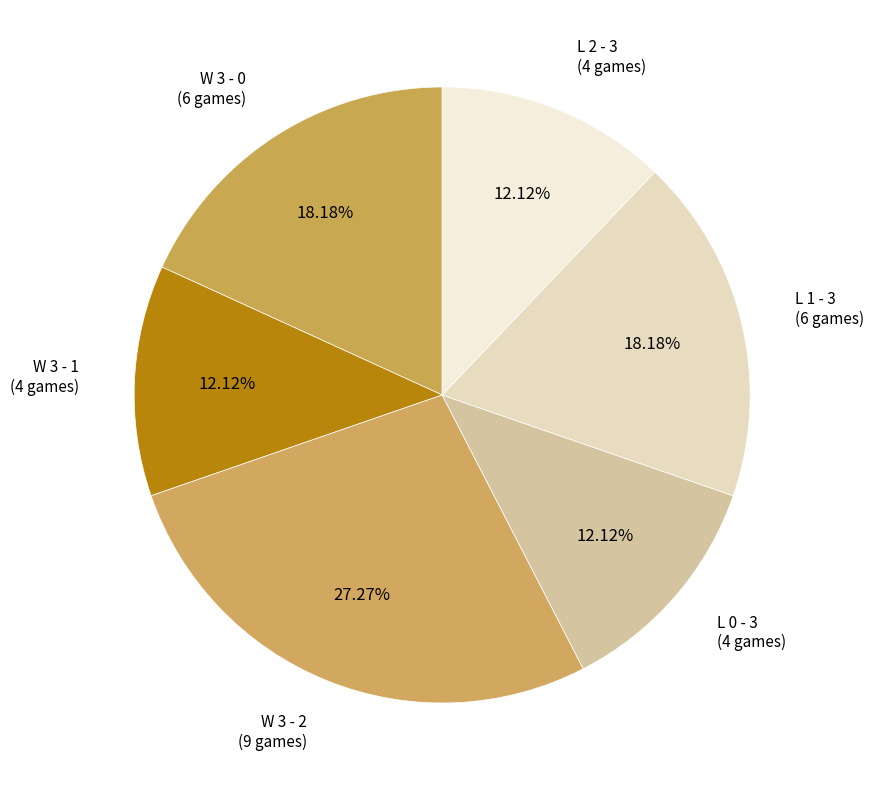

What portion of the pie excludes L 0 - 3?

87.9%